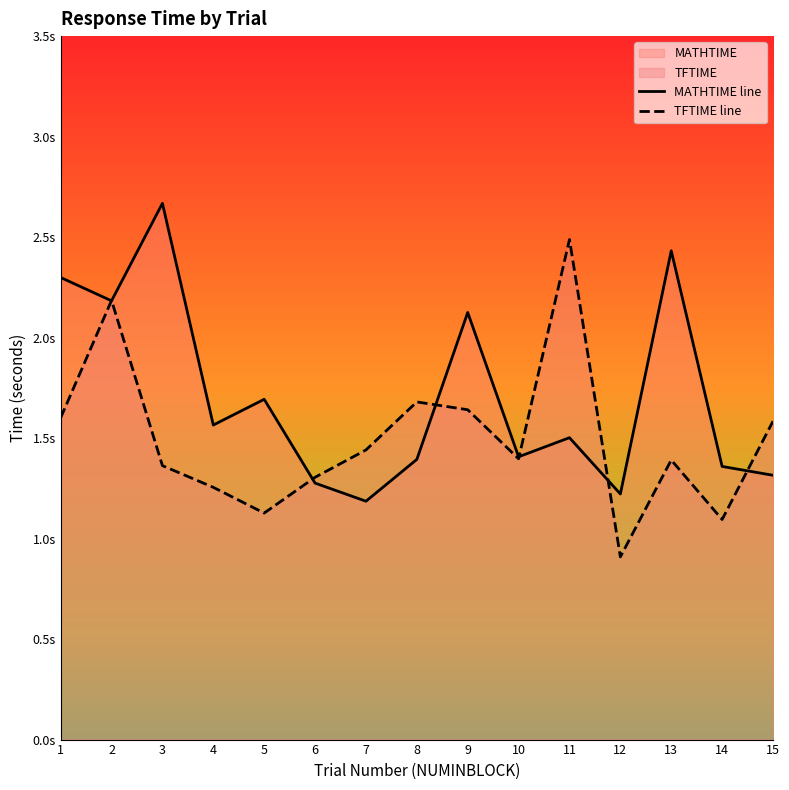

At which category does the chart reach its minimum across all series?

12